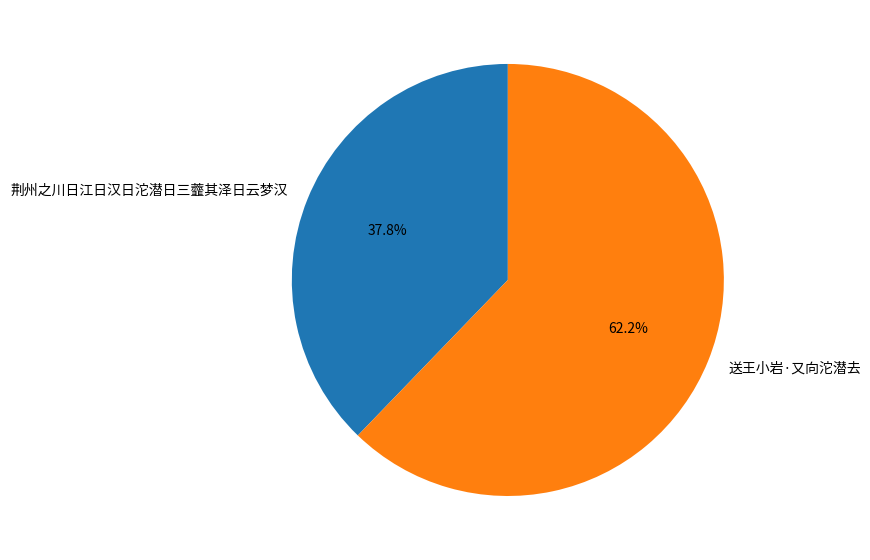

Rank the categories by value from lowest to highest.

荆州之川日江日汉日沱潜日三虀其泽日云梦汉, 送王小岩·又向沱潜去